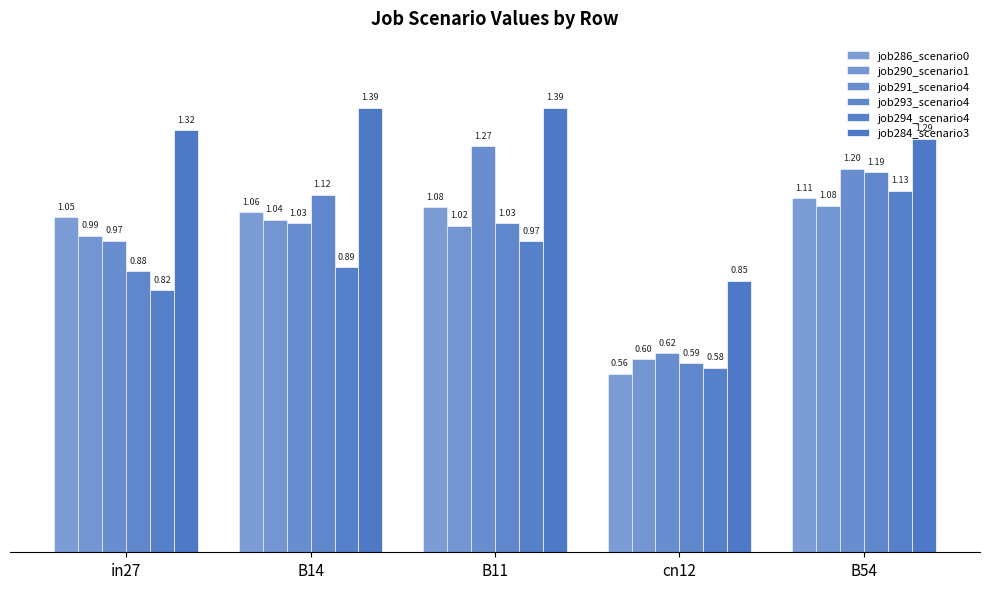

How many values in the job284_scenario3 series exceed 1?

4